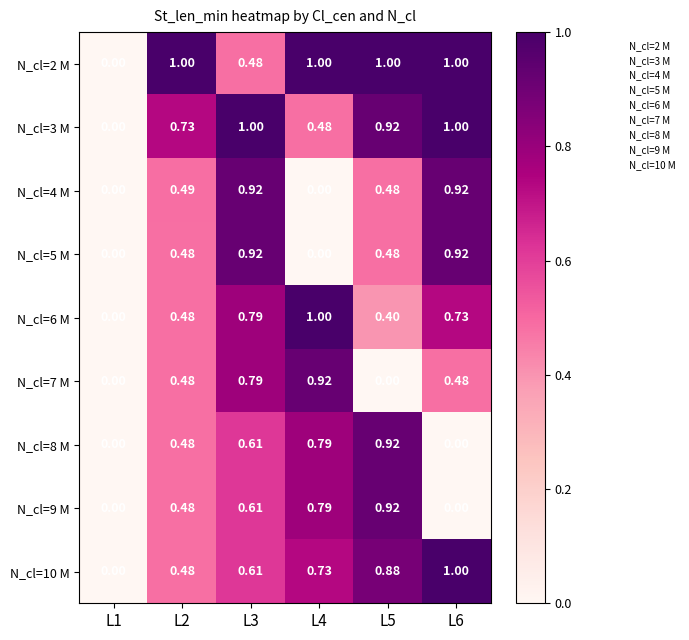

Is the value of N_cl=9 M at L6 greater than the value of N_cl=10 M at L5?

No